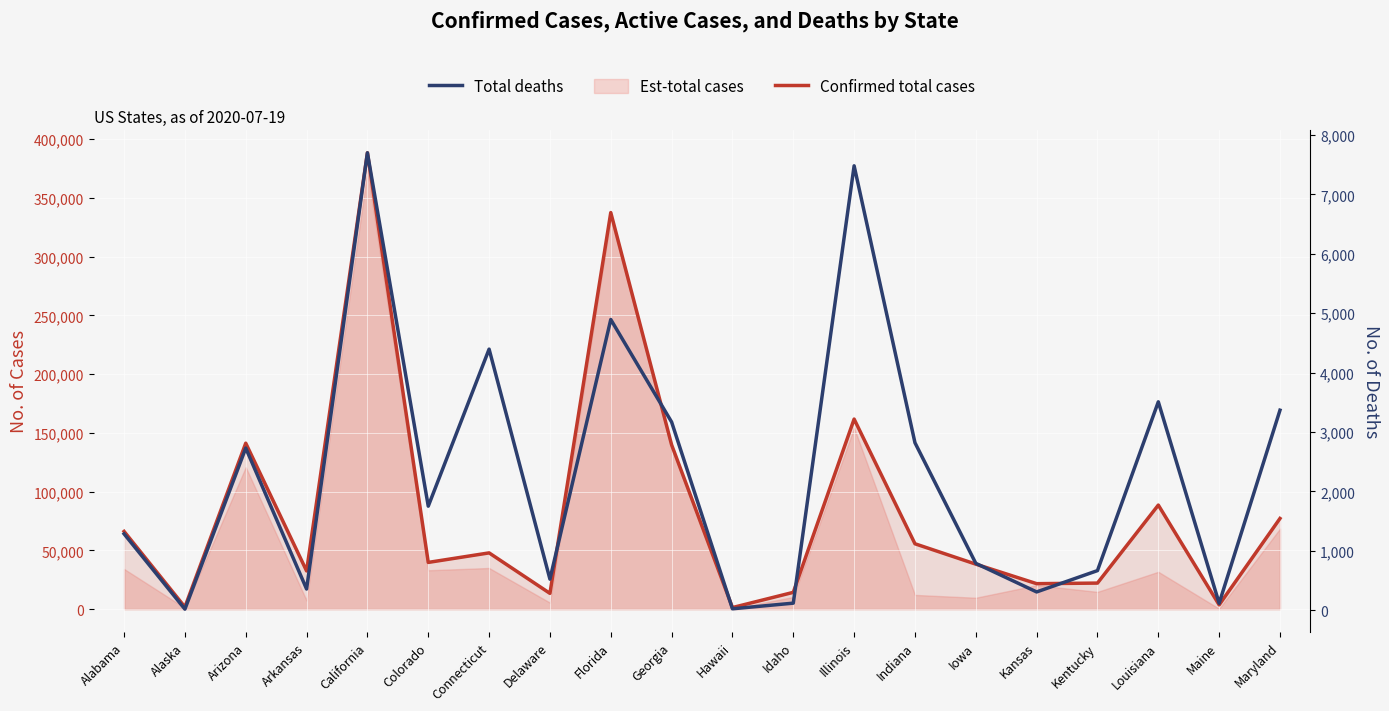

Read the Confirmed total cases value at California, to the nearest 50.

388450